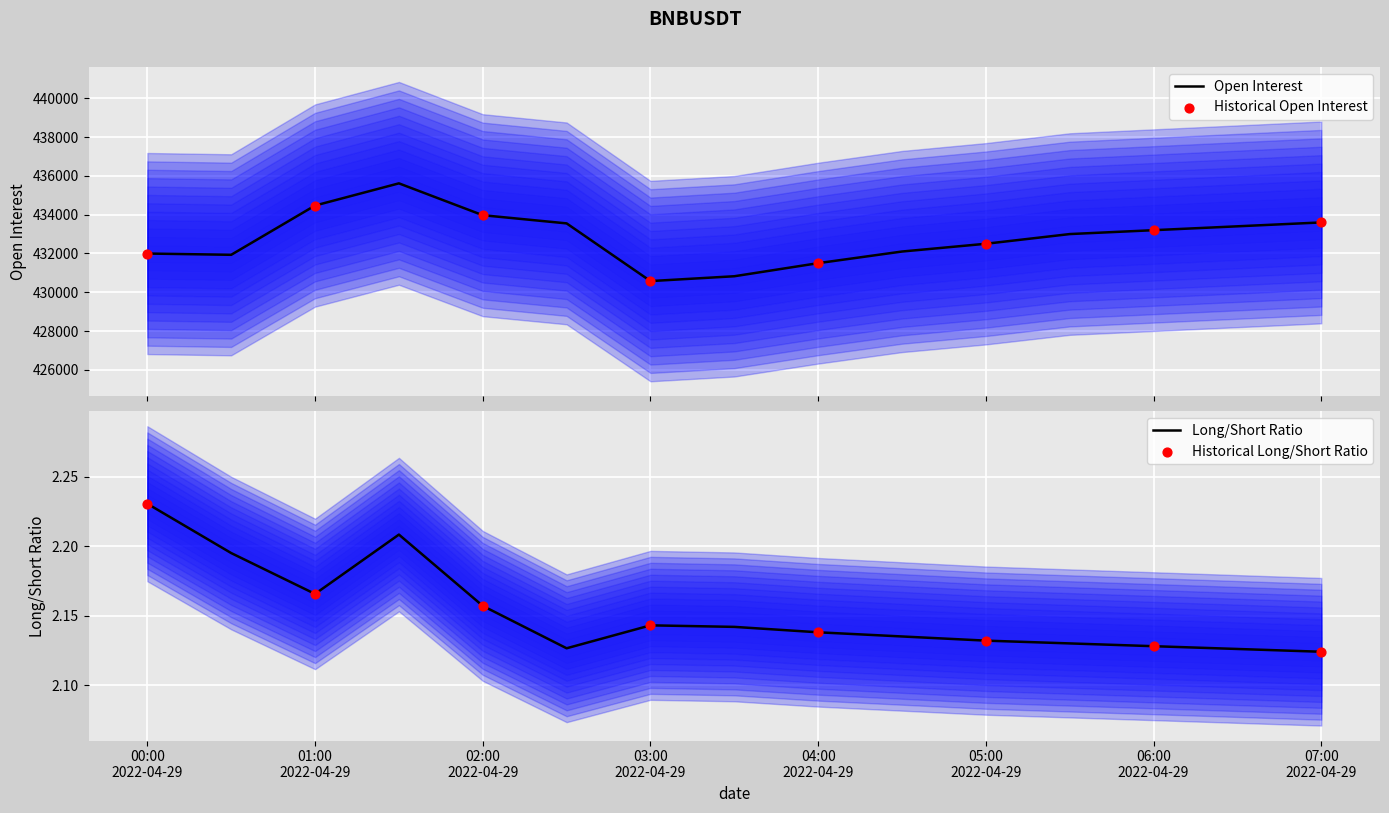

What is the minimum value for Open Interest?

430575.8